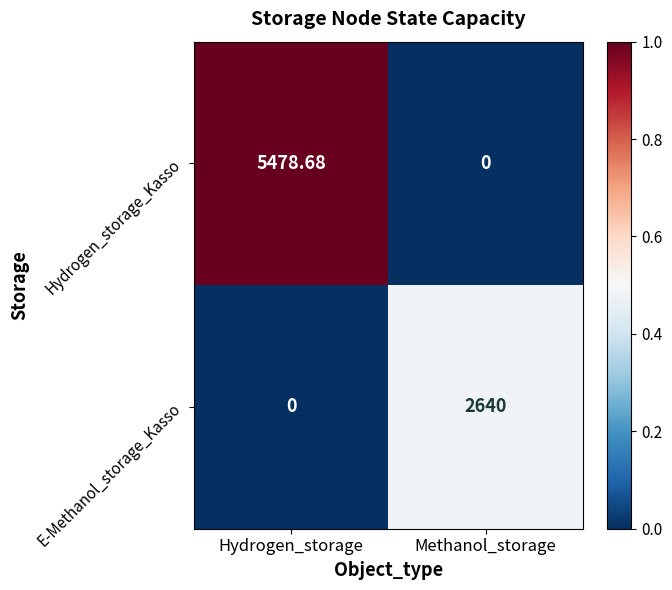

At which label does Hydrogen_storage_Kasso reach its peak?

Hydrogen_storage